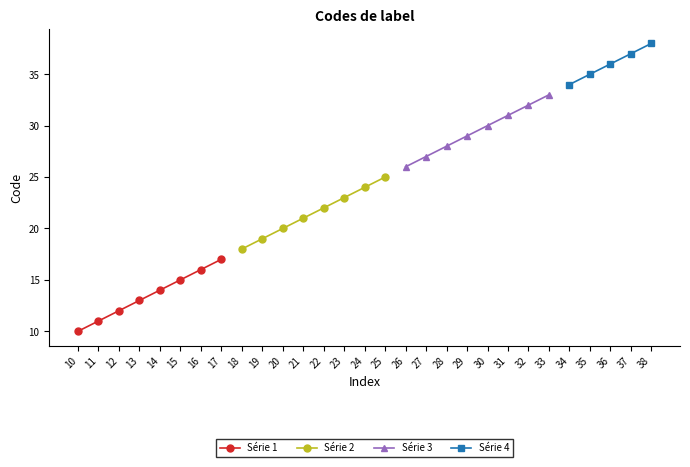

List the labels in order of Série 1 value, largest first.

17, 16, 15, 14, 13, 12, 11, 10